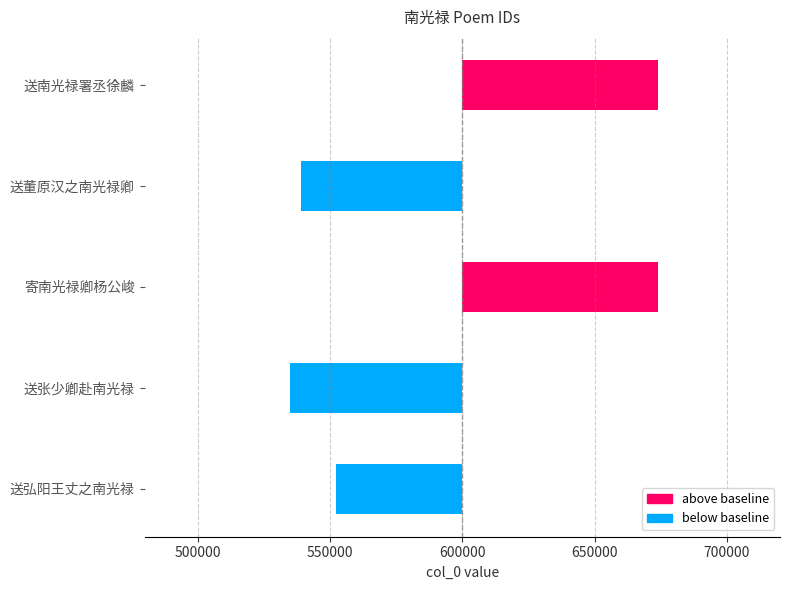

What is the average value?

64251